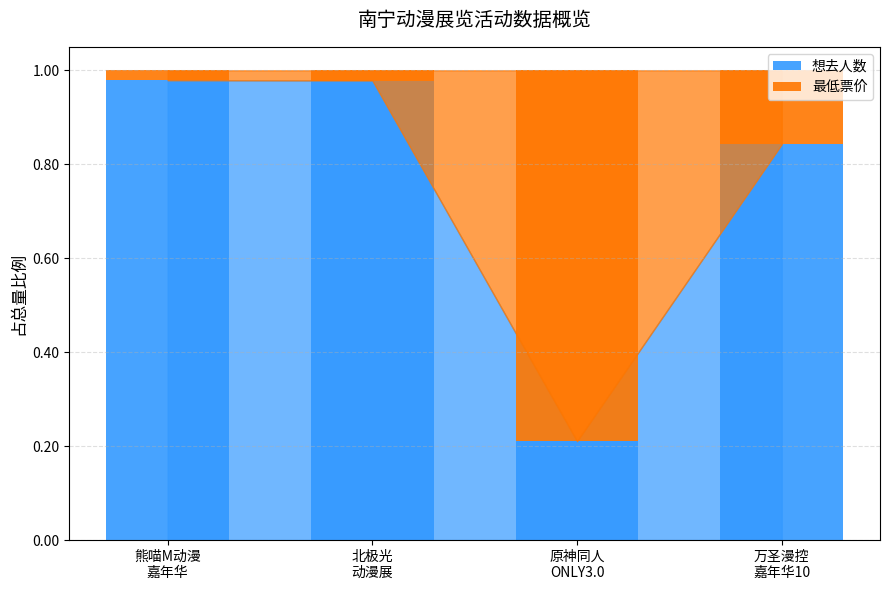

Are the bars grouped side by side (vs. stacked)?

No